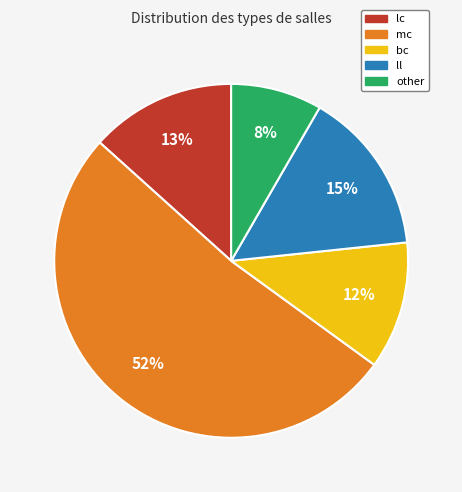

Is mc the majority of the pie?

Yes